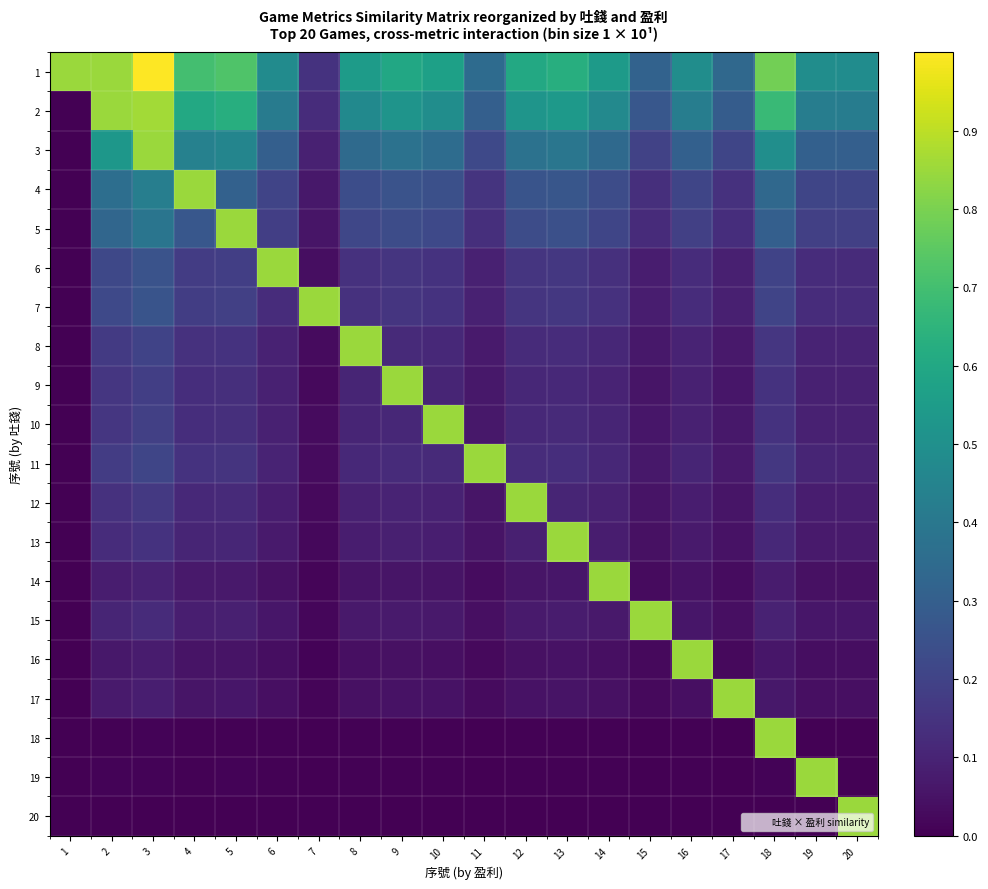

Rank the series by their maximum value, from highest to lowest.

1, 2, 3, 4, 5, 6, 7, 8, 9, 10, 11, 12, 13, 14, 15, 16, 17, 18, 19, 20